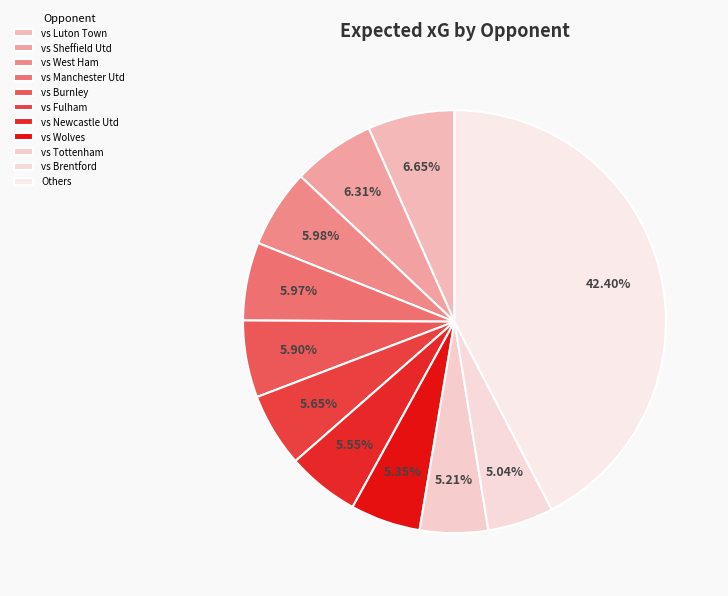

Is there any slice that represents more than half of the pie?

No